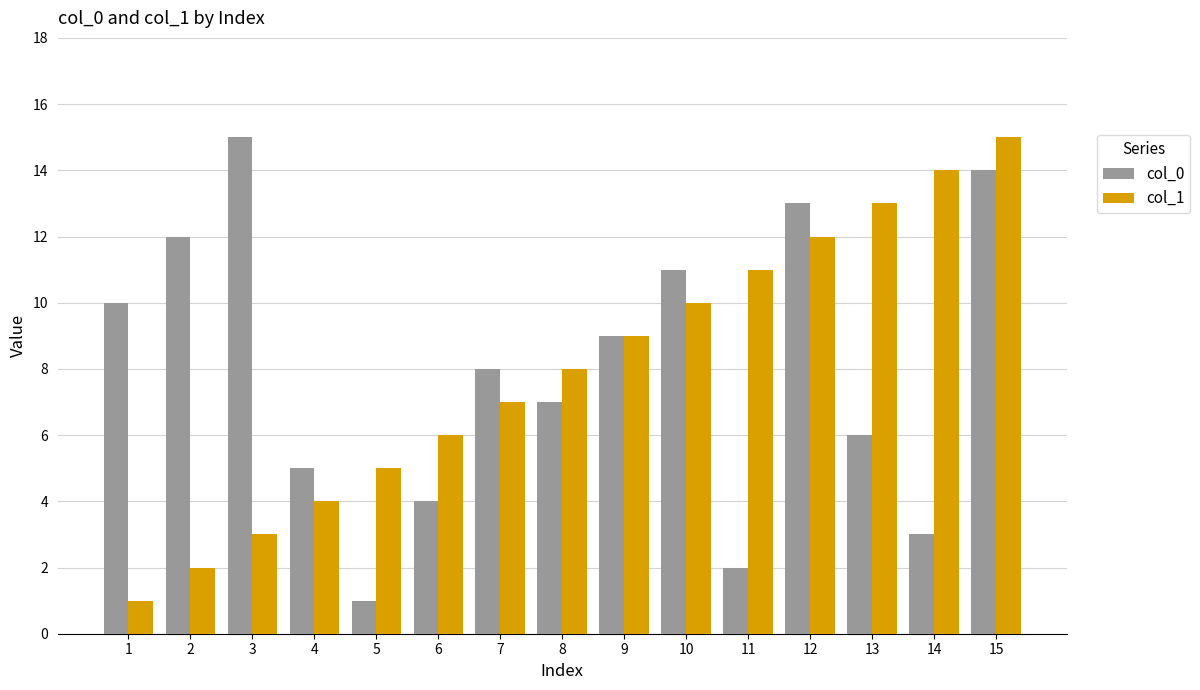

Is the value of col_1 at 5 greater than the value of col_0 at 14?

Yes